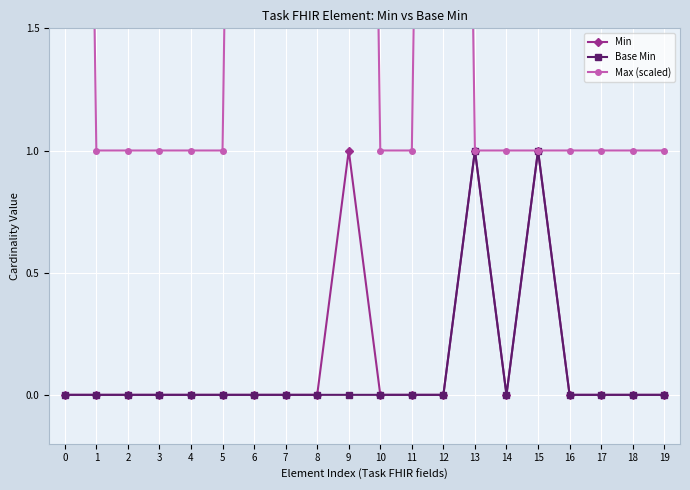

How many Min values are between 0 and 1?

20